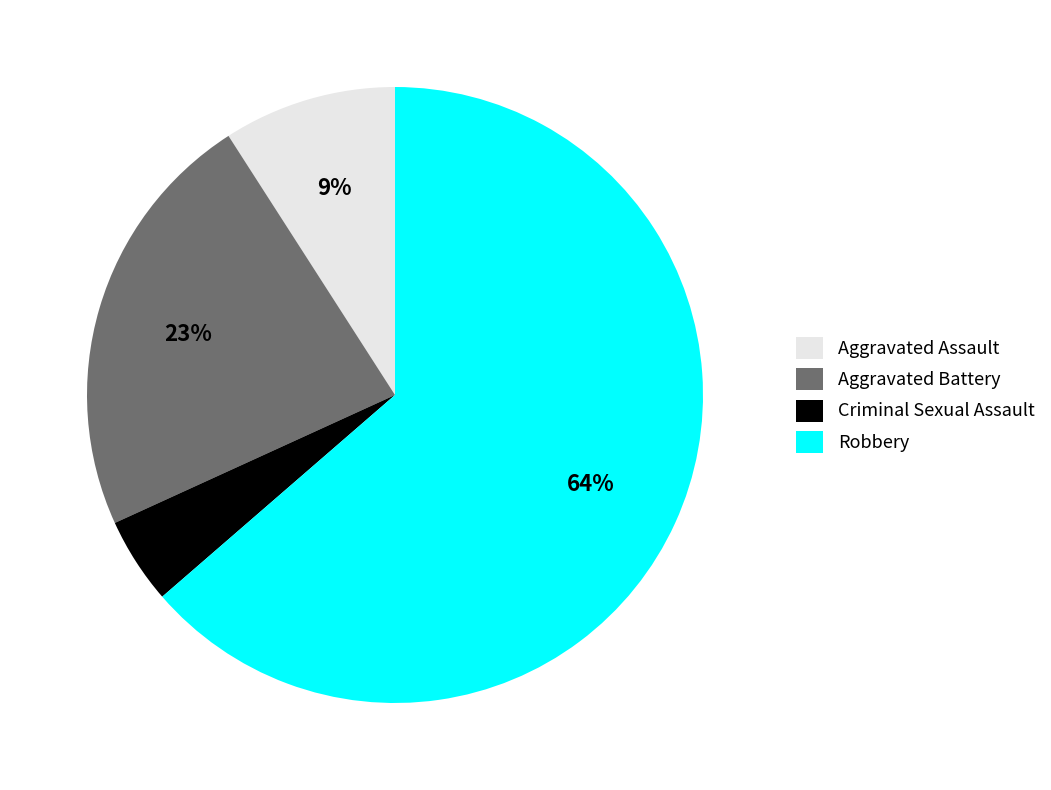

True or false: Criminal Sexual Assault accounts for 11% of the total.

False